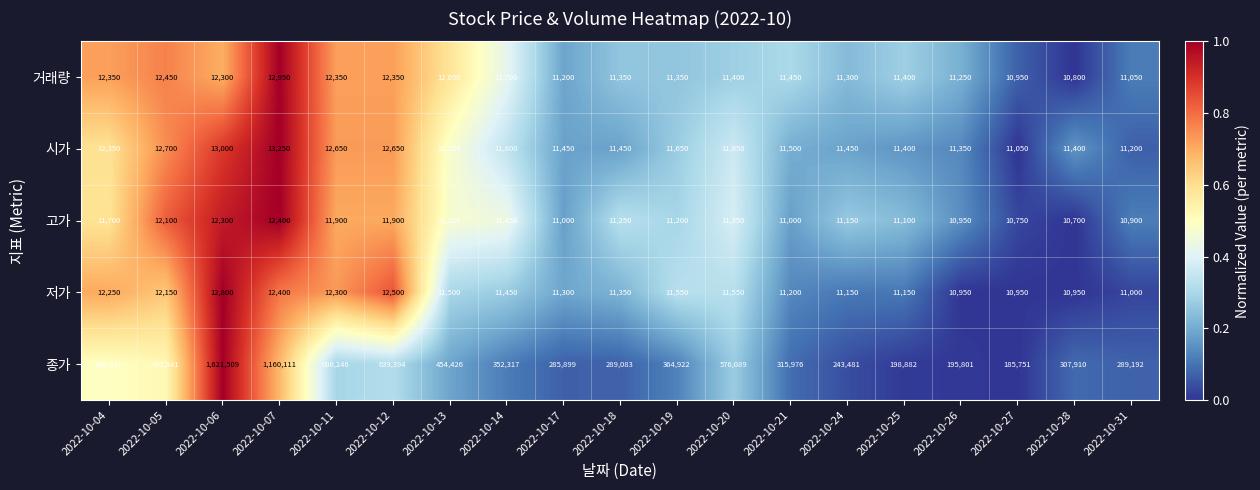

What is the difference between the second highest and minimum values in the 시가 series?

1950